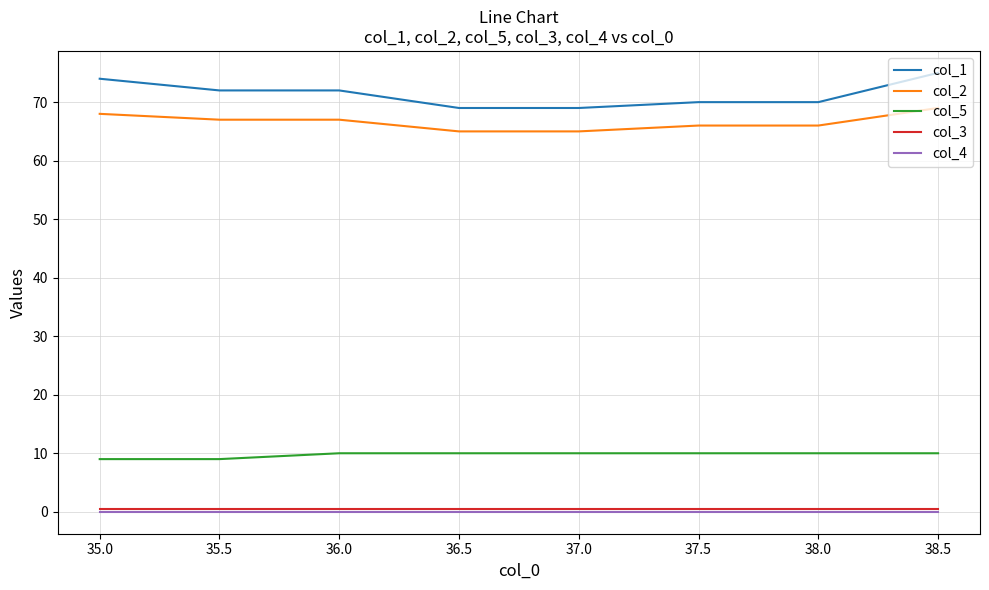

Reading left to right, transcribe all the data shown in this chart.

col_1: 74.0	72.0	72.0	69.0	69.0	70.0	70.0	75.0
col_2: 68.0	67.0	67.0	65.0	65.0	66.0	66.0	69.0
col_5: 9.0	9.0	10.0	10.0	10.0	10.0	10.0	10.0
col_3: 0.5	0.5	0.5	0.5	0.5	0.5	0.5	0.5
col_4: 0.0	0.0	0.0	0.0	0.0	0.0	0.0	0.0